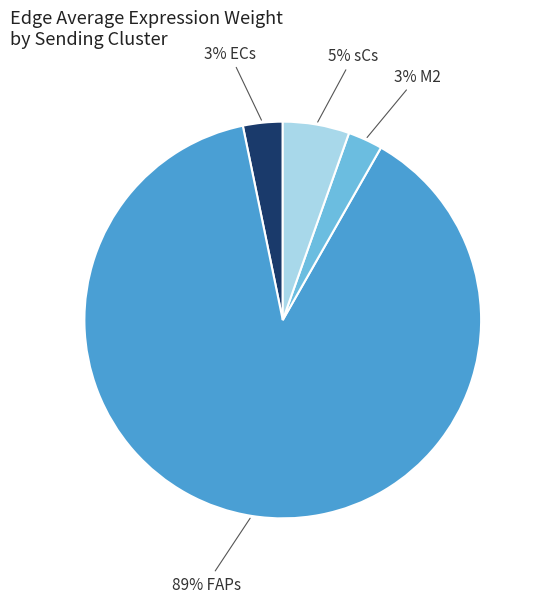

Is there a majority slice in this chart?

Yes